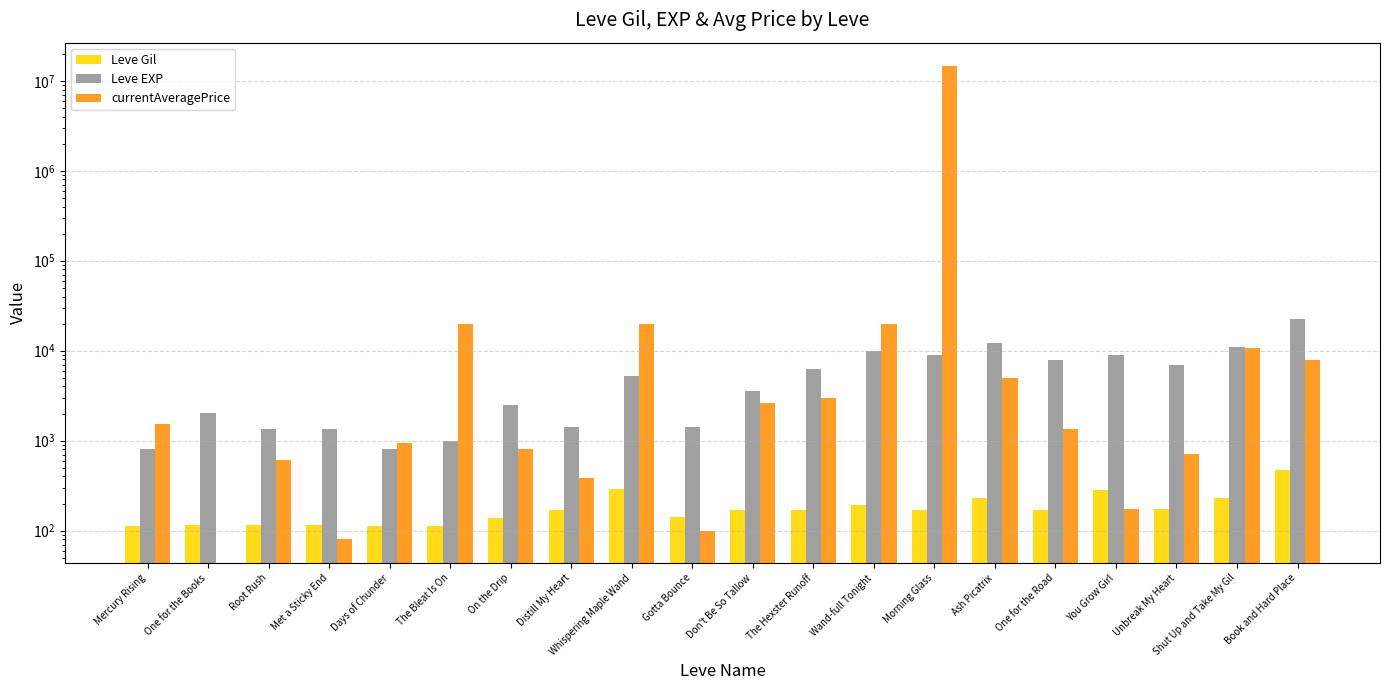

What is the difference between the Leve Gil values at Days of Chunder and Don't Be So Tallow?

58